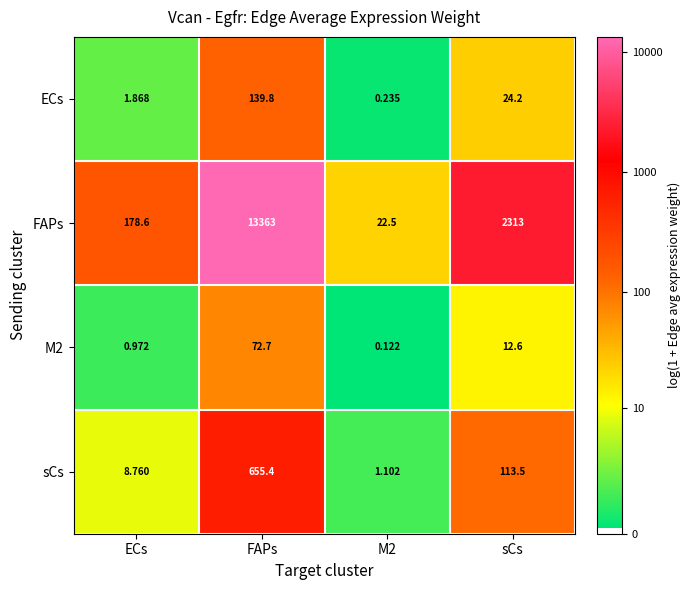

Which series has the widest spread of values?

FAPs